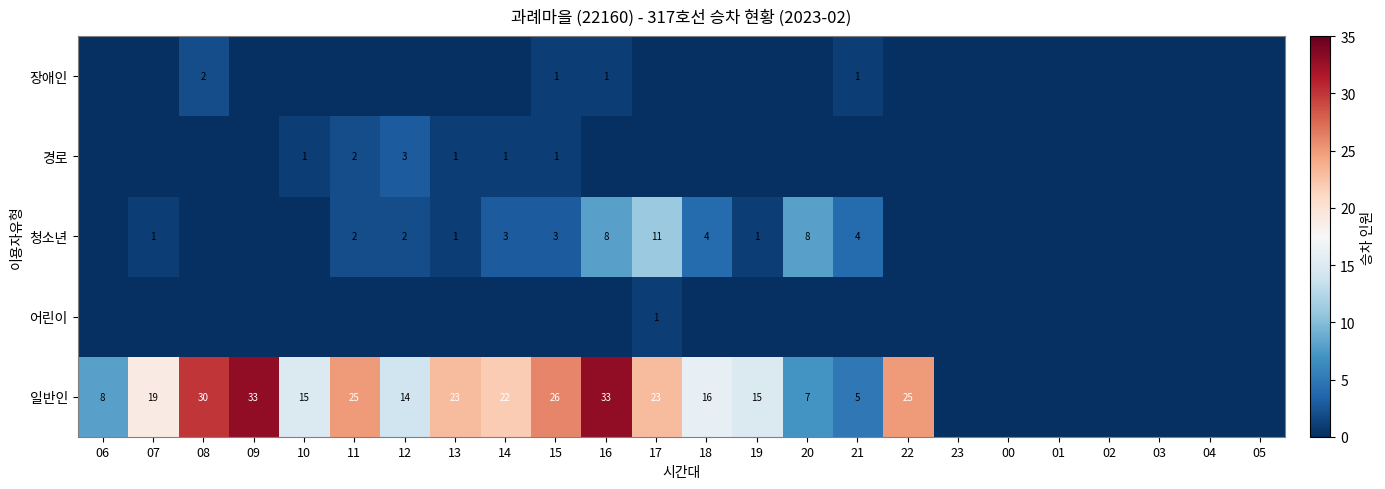

The 일반인 series shows 23 at 13. True or false?

True